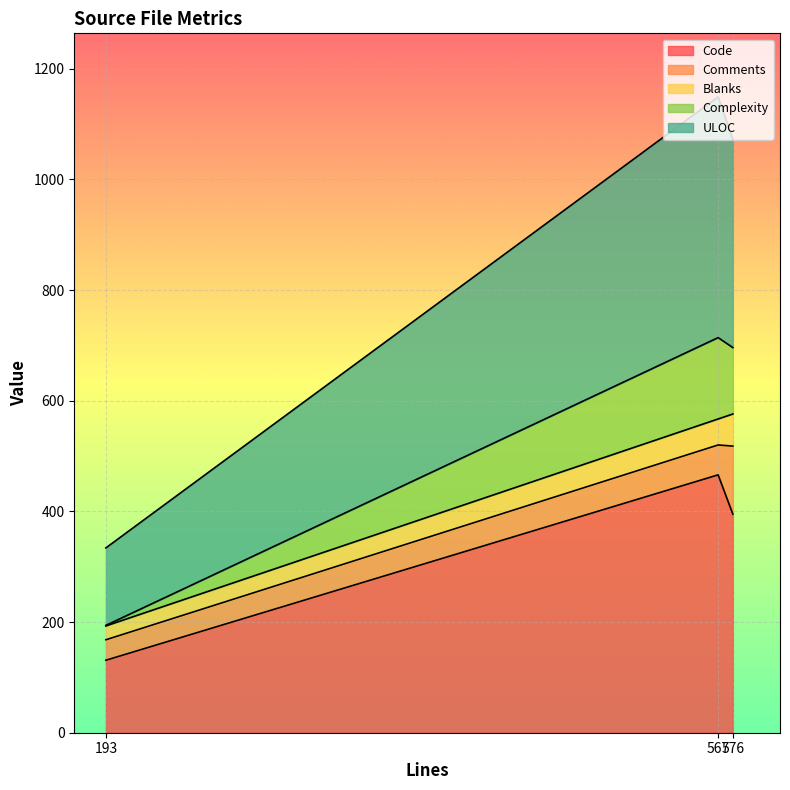

Where is Blanks nearest to the value 298?

576